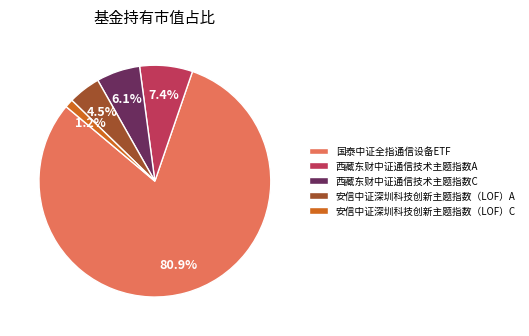

Does 国泰中证全指通信设备ETF represent more than half of the total?

Yes